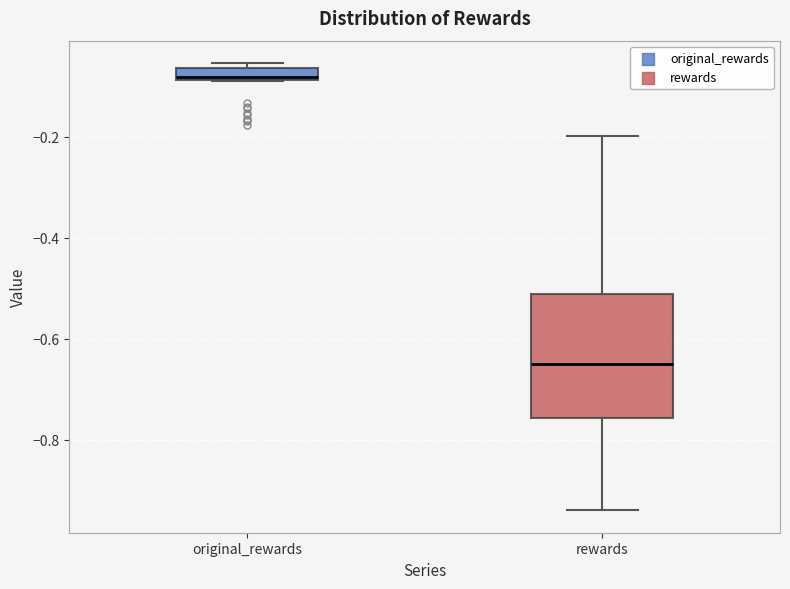

Which box has the lowest median line?

rewards